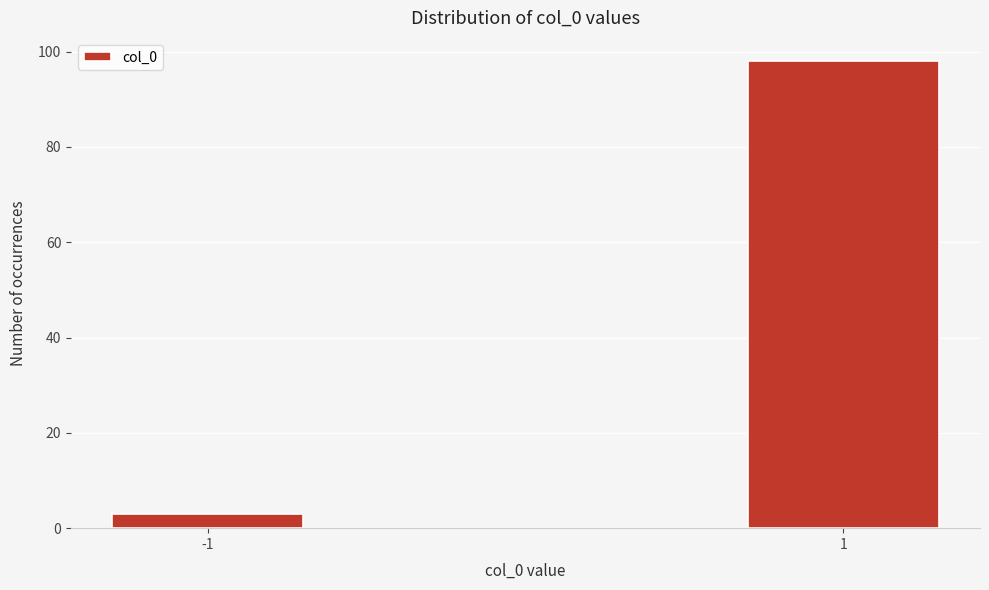

Reading left to right, transcribe all the data shown in this chart.

3	98